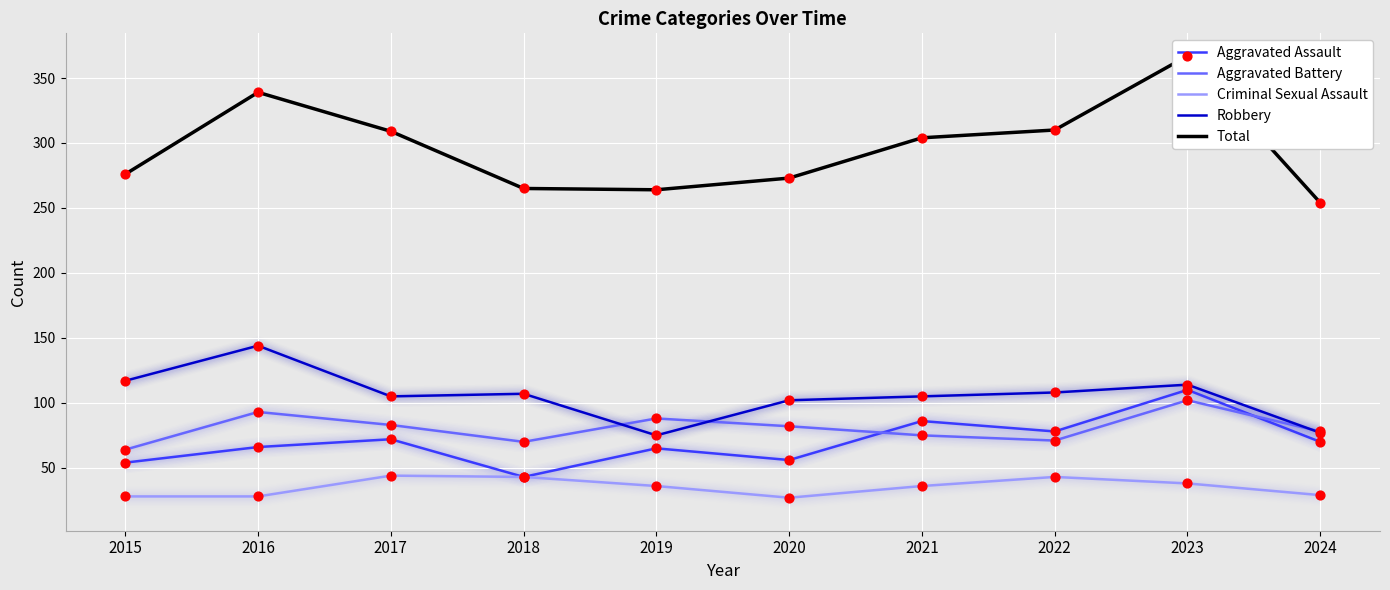

Is the value of Aggravated Battery at 2019 greater than the value of Robbery at 2021?

No